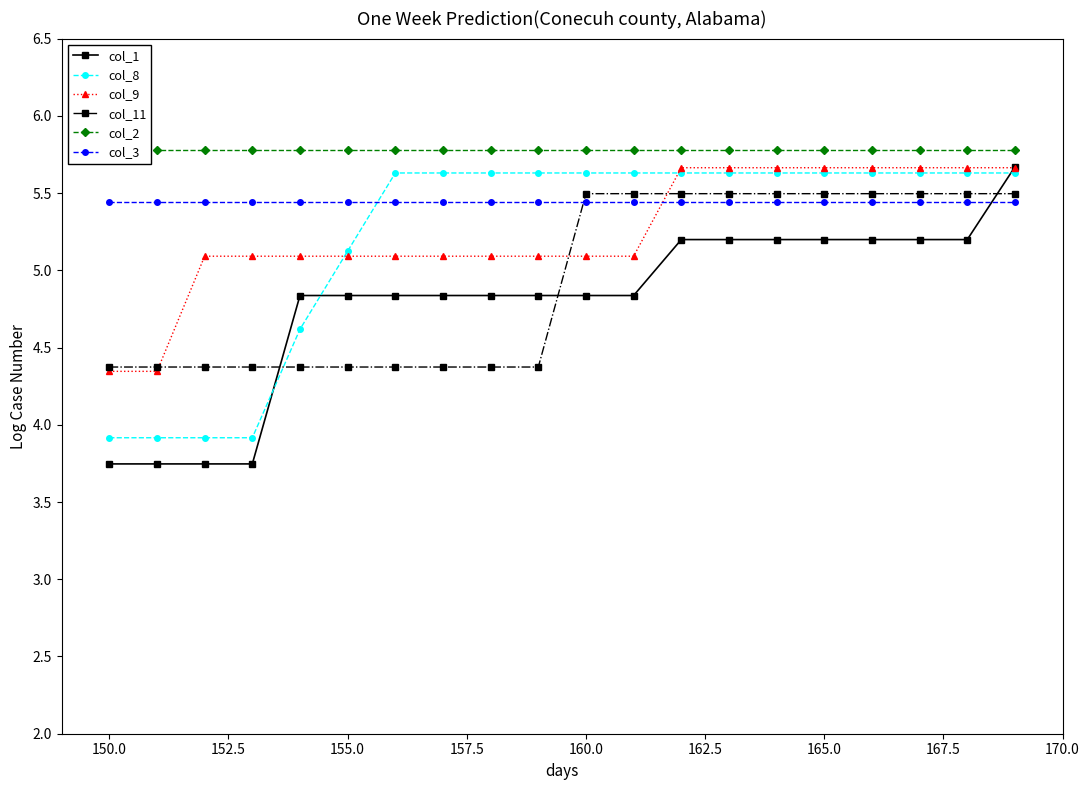

The value of col_1 at 165.0 is 5.2. True or false?

True